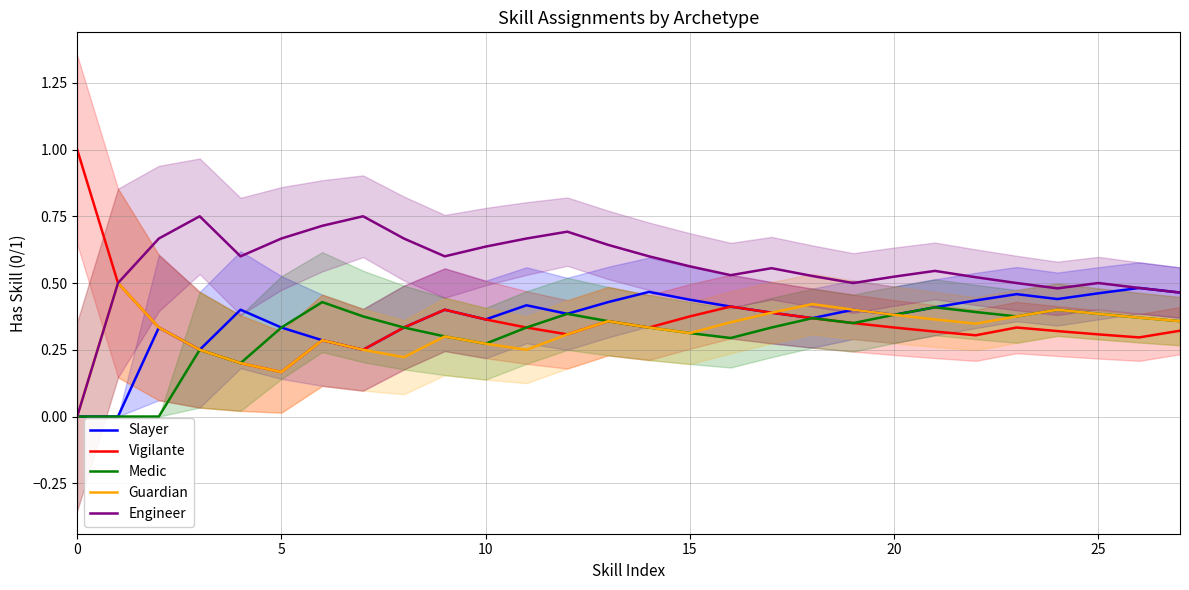

Reading right to left, transcribe all the data shown in this chart.

Slayer: 0.5	0.5	0.5	0.4	0.5	0.4	0.4	0.4	0.4	0.4	0.4	0.4	0.4	0.5	0.4	0.4	0.4	0.4	0.4	0.3	0.2	0.3	0.3	0.4	0.2	0.3	0.0	0.0
Vigilante: 0.3	0.3	0.3	0.3	0.3	0.3	0.3	0.3	0.3	0.4	0.4	0.4	0.4	0.3	0.4	0.3	0.3	0.4	0.4	0.3	0.2	0.3	0.2	0.2	0.2	0.3	0.5	1.0
Medic: 0.4	0.4	0.4	0.4	0.4	0.4	0.4	0.4	0.3	0.4	0.3	0.3	0.3	0.3	0.4	0.4	0.3	0.3	0.3	0.3	0.4	0.4	0.3	0.2	0.2	0.0	0.0	0.0
Guardian: 0.4	0.4	0.4	0.4	0.4	0.3	0.4	0.4	0.4	0.4	0.4	0.4	0.3	0.3	0.4	0.3	0.2	0.3	0.3	0.2	0.2	0.3	0.2	0.2	0.2	0.3	0.5	0.0
Engineer: 0.5	0.5	0.5	0.5	0.5	0.5	0.5	0.5	0.5	0.5	0.6	0.5	0.6	0.6	0.6	0.7	0.7	0.6	0.6	0.7	0.8	0.7	0.7	0.6	0.8	0.7	0.5	0.0